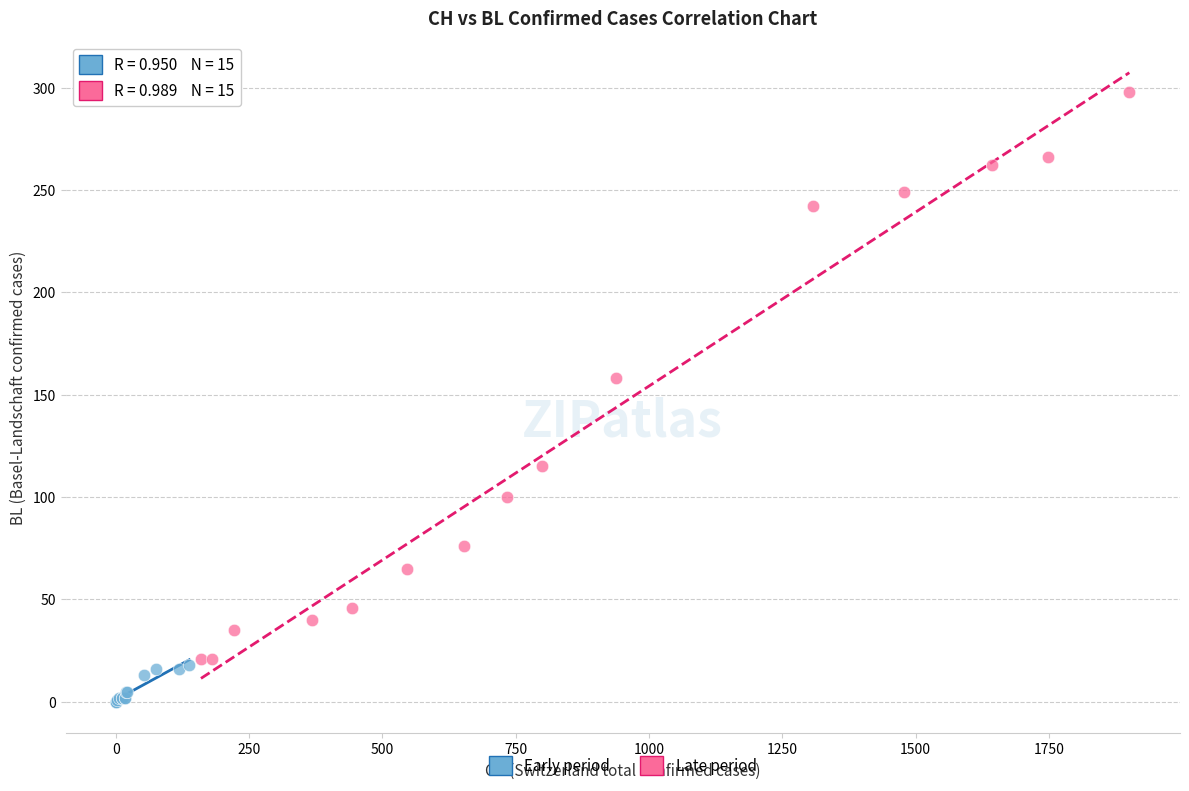

Which series reaches the minimum Y coordinate?

Early period